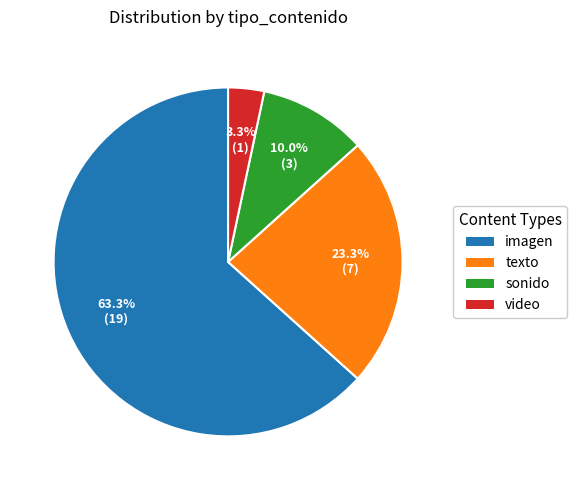

True or false: imagen accounts for 77% of the total.

False